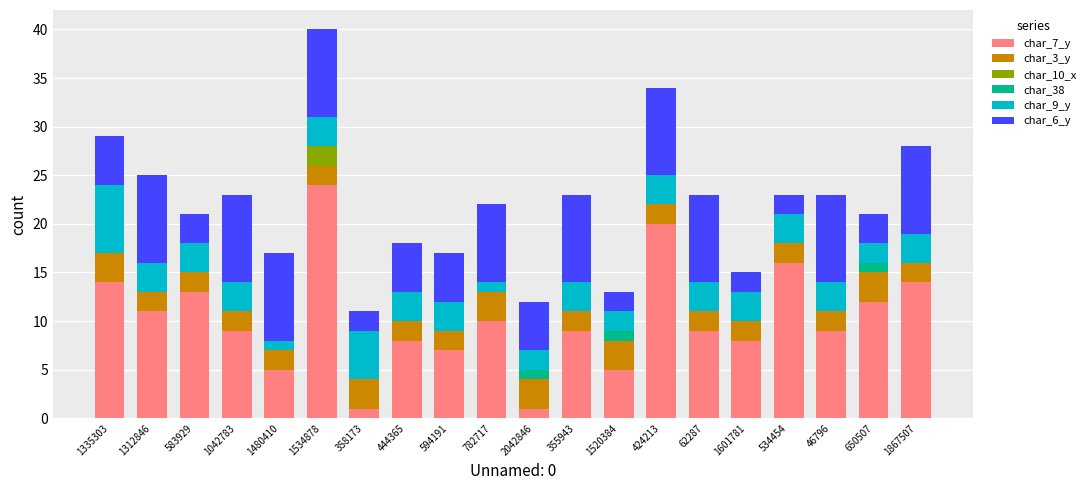

What is the total value across all series at 444365?

18